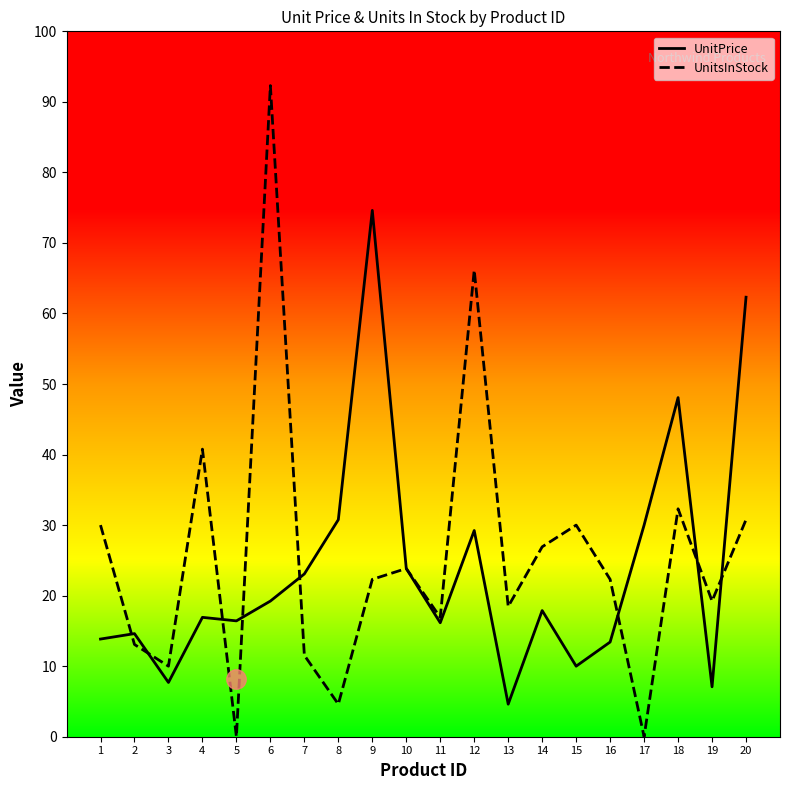

Which series has the largest total across all categories?

UnitsInStock